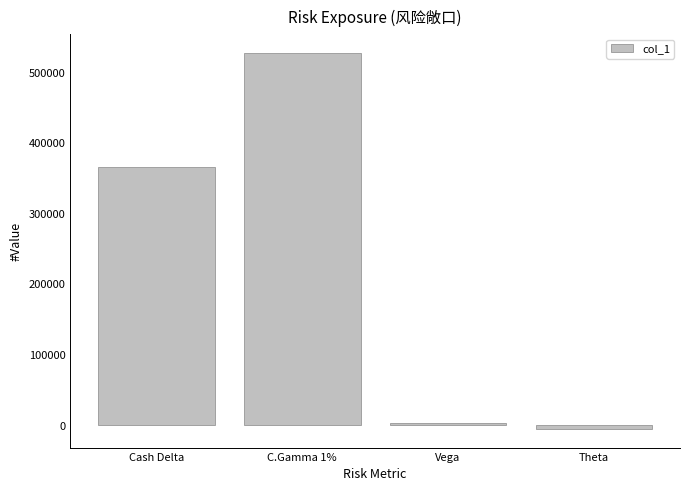

Rank the categories by value from highest to lowest.

C.Gamma 1%, Cash Delta, Vega, Theta